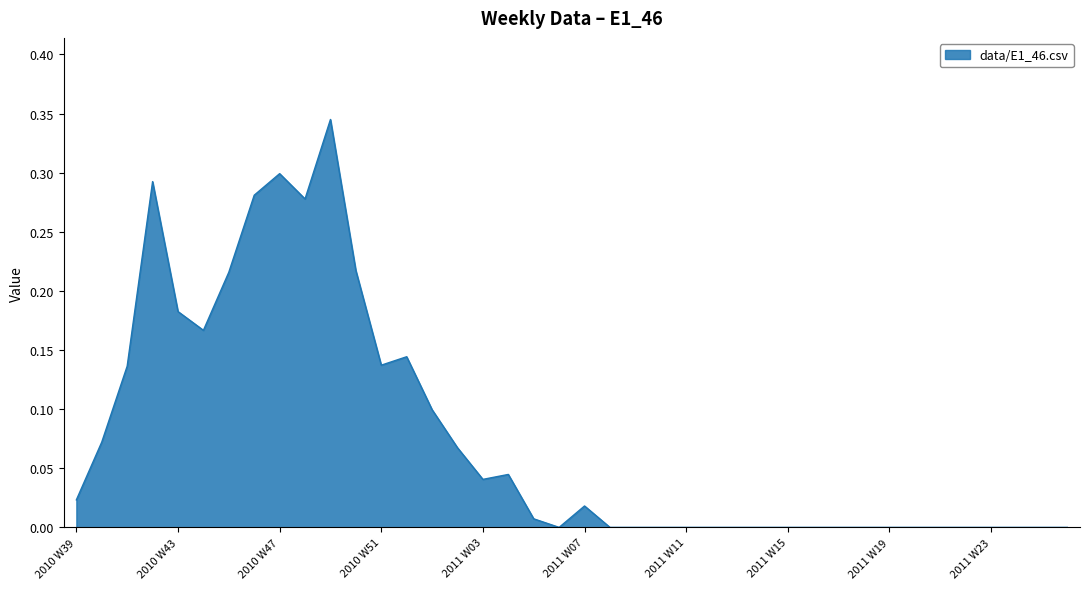

List the labels in order of value, largest first.

2010 W49, 2010 W47, 2010 W42, 2010 W46, 2010 W48, 2010 W50, 2010 W45, 2010 W43, 2010 W44, 2010 W52, 2010 W51, 2010 W41, 2011 W01, 2010 W40, 2011 W02, 2011 W04, 2011 W03, 2010 W39, 2011 W07, 2011 W05, 2011 W06, 2011 W08, 2011 W09, 2011 W10, 2011 W11, 2011 W12, 2011 W13, 2011 W14, 2011 W15, 2011 W16, 2011 W17, 2011 W18, 2011 W19, 2011 W20, 2011 W21, 2011 W22, 2011 W23, 2011 W24, 2011 W25, 2011 W26